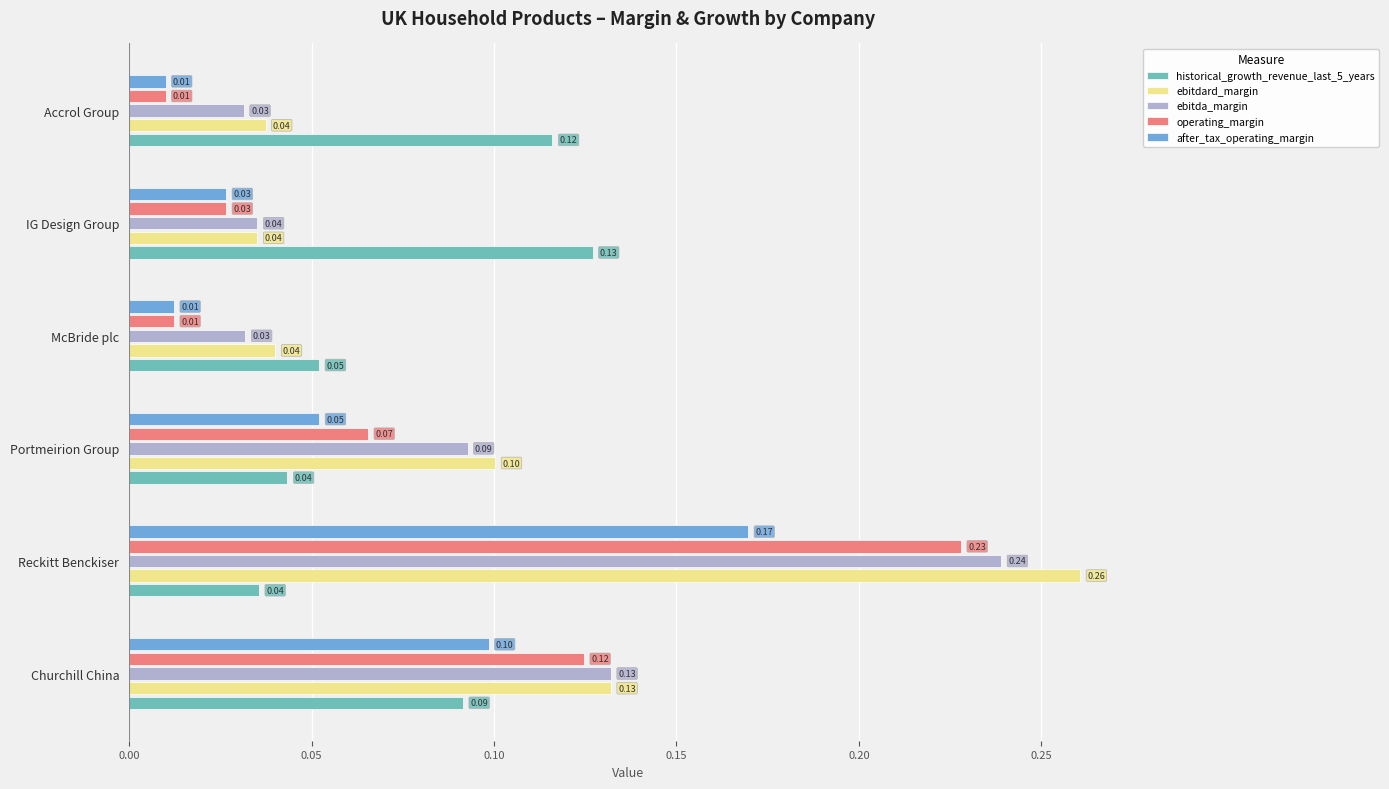

What is the sum of all ebitdard_margin values?

0.6